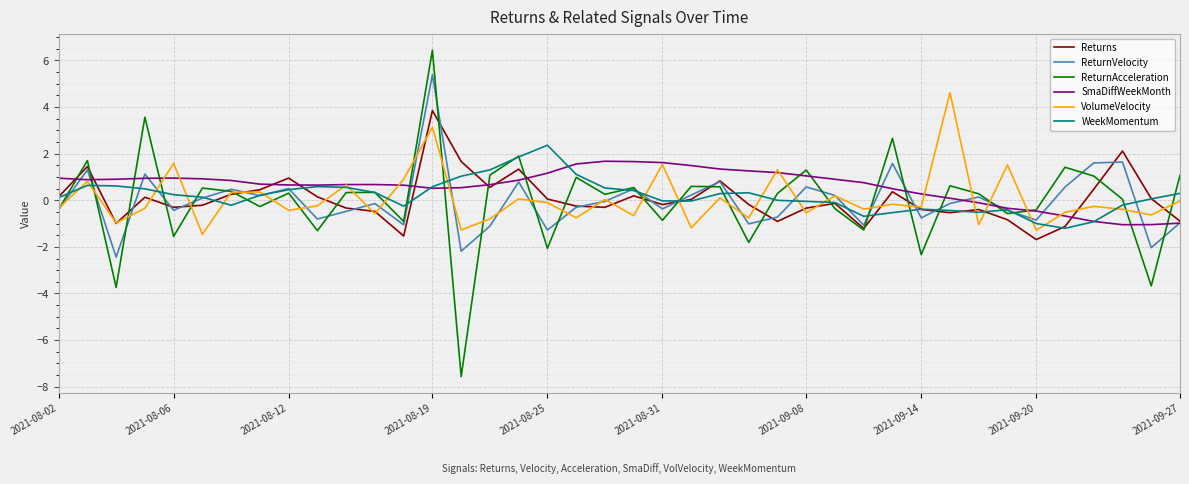

Which series has the largest range (max minus min)?

ReturnAcceleration